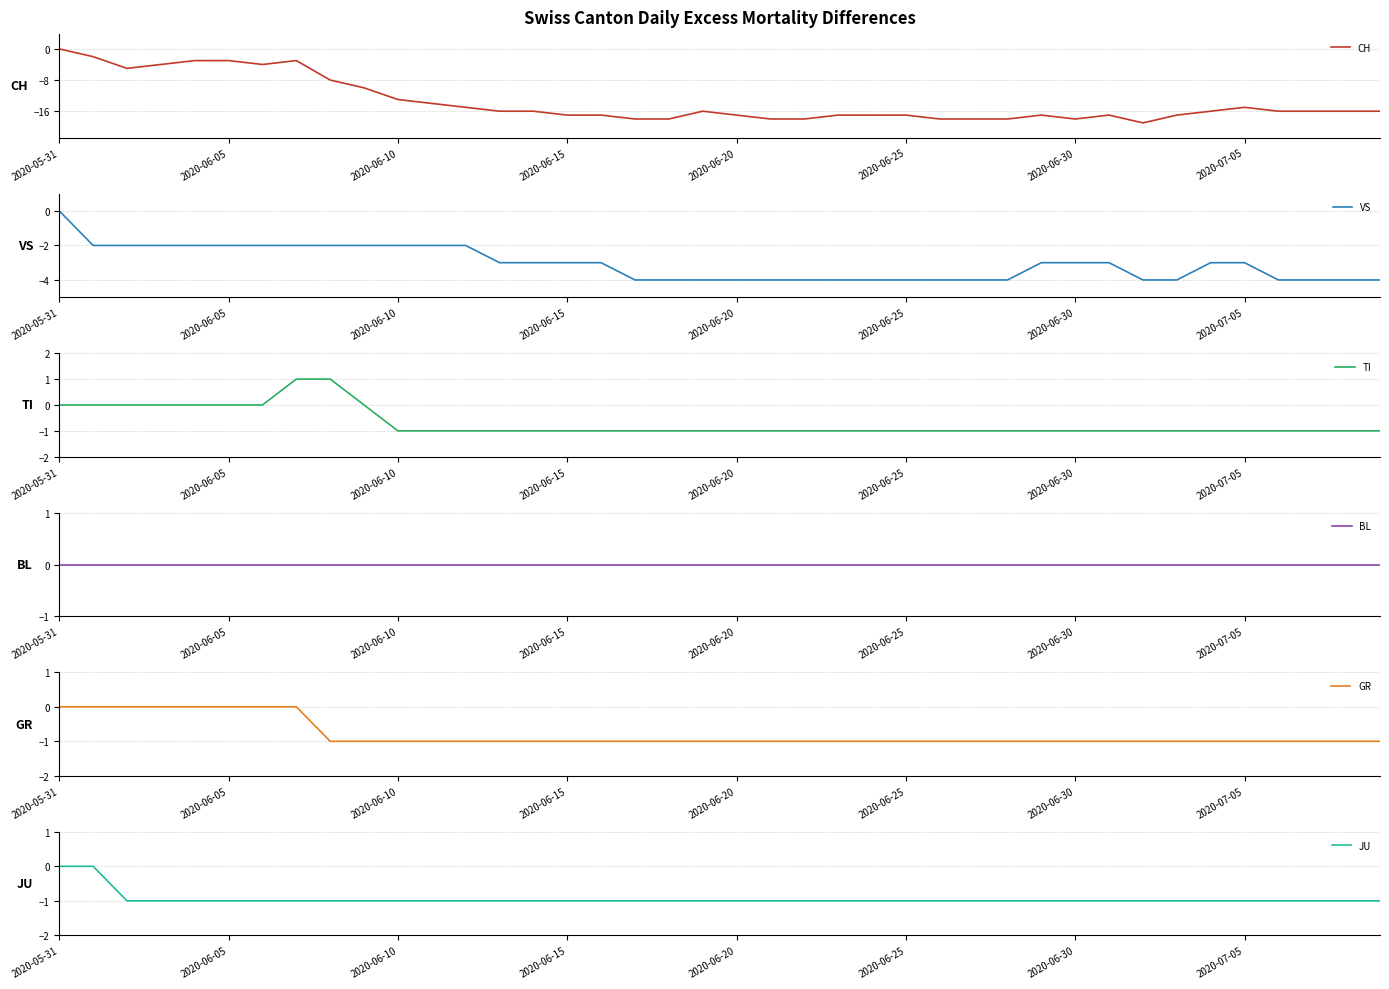

The value of CH at 2020-06-15 is -17. True or false?

True